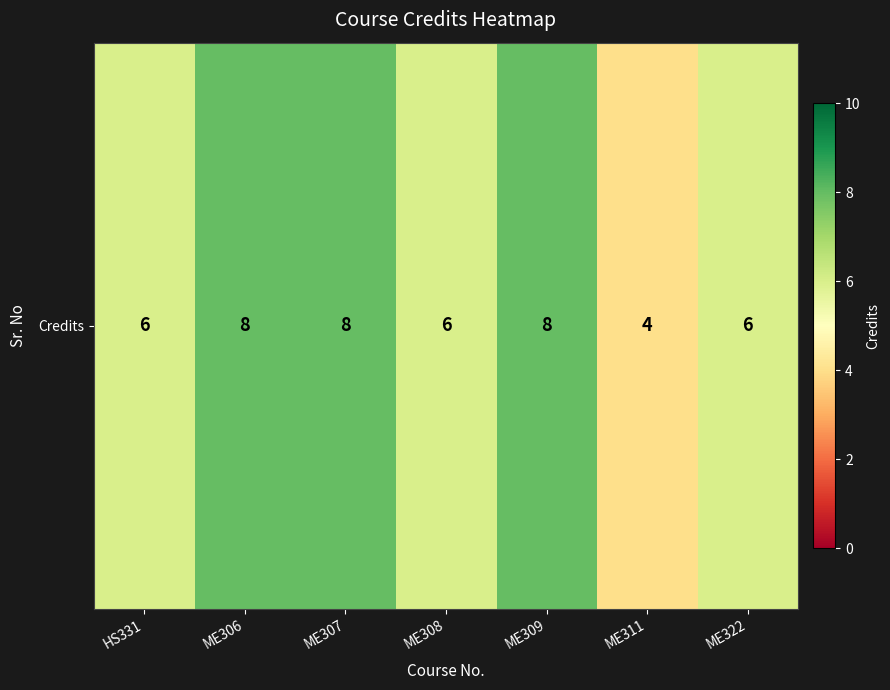

Is it true that the value at ME309 is 3?

False